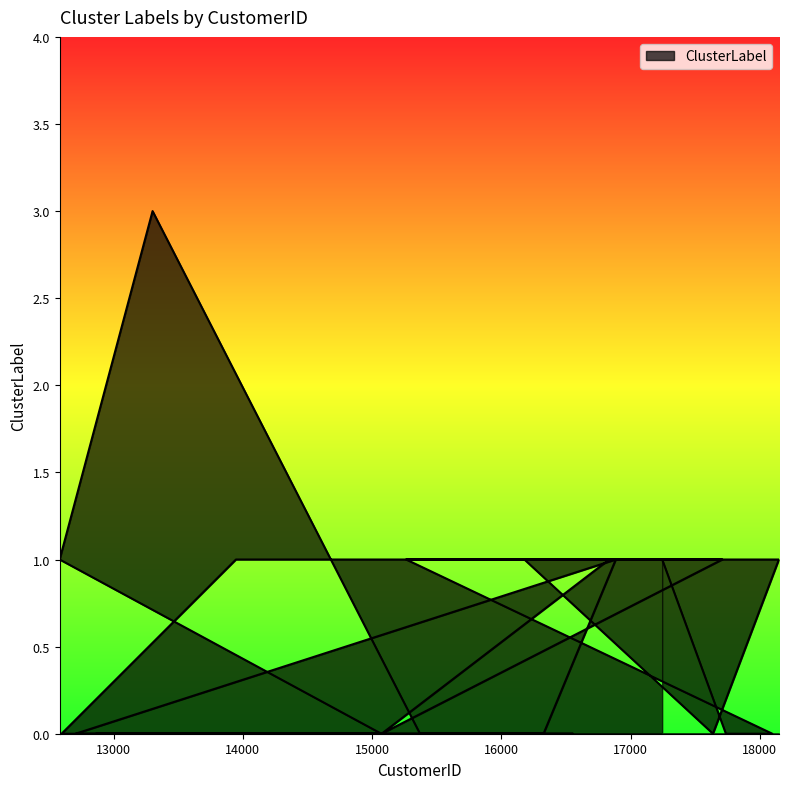

What is the label of the 7th point from the left?

12705